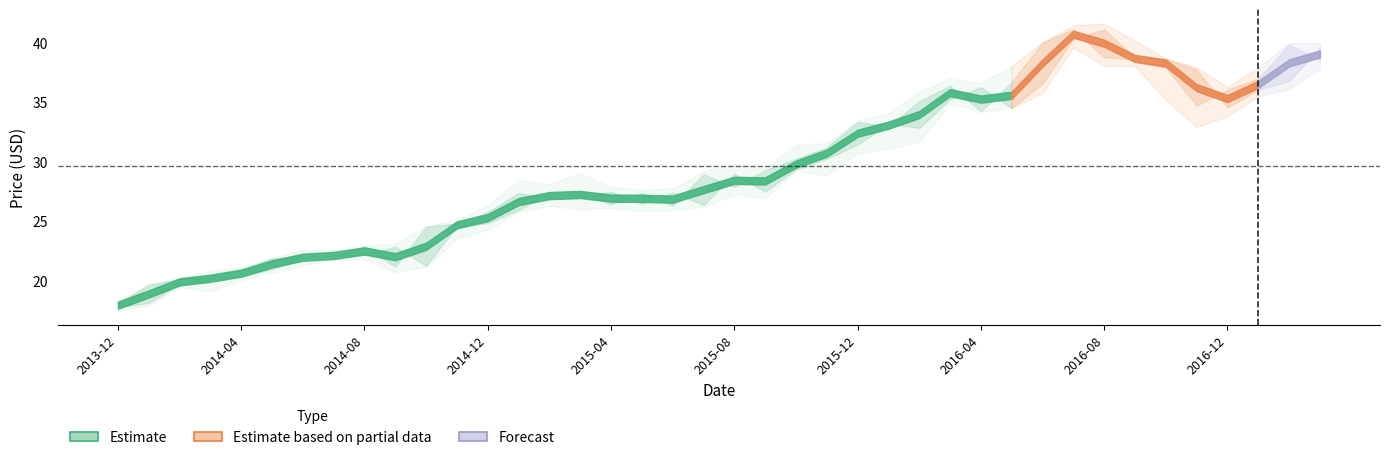

What is the label of the 34th point from the right?

2014-06